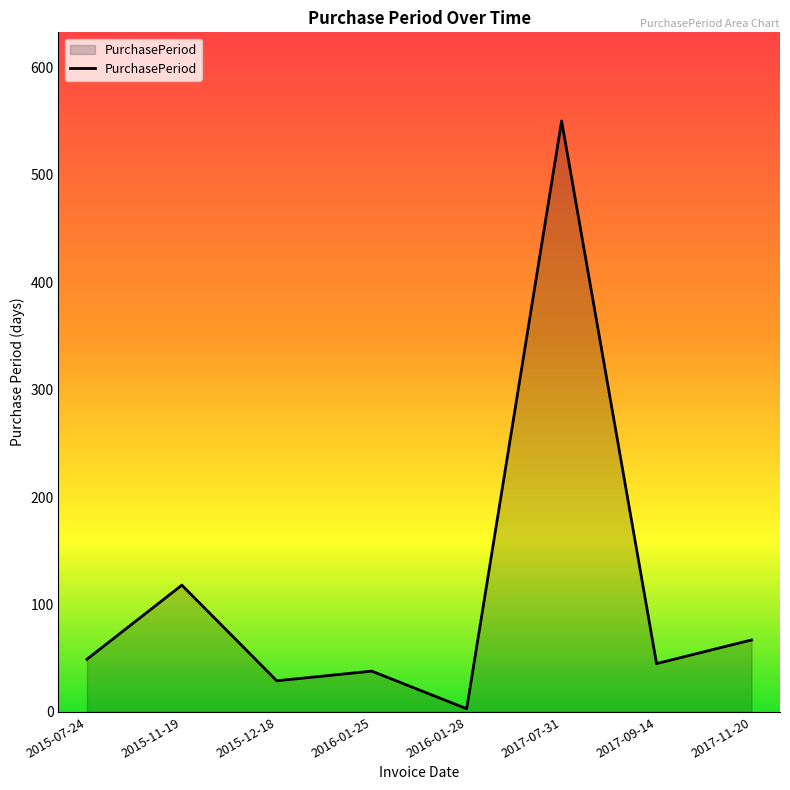

What is the maximum value shown in the chart?

550